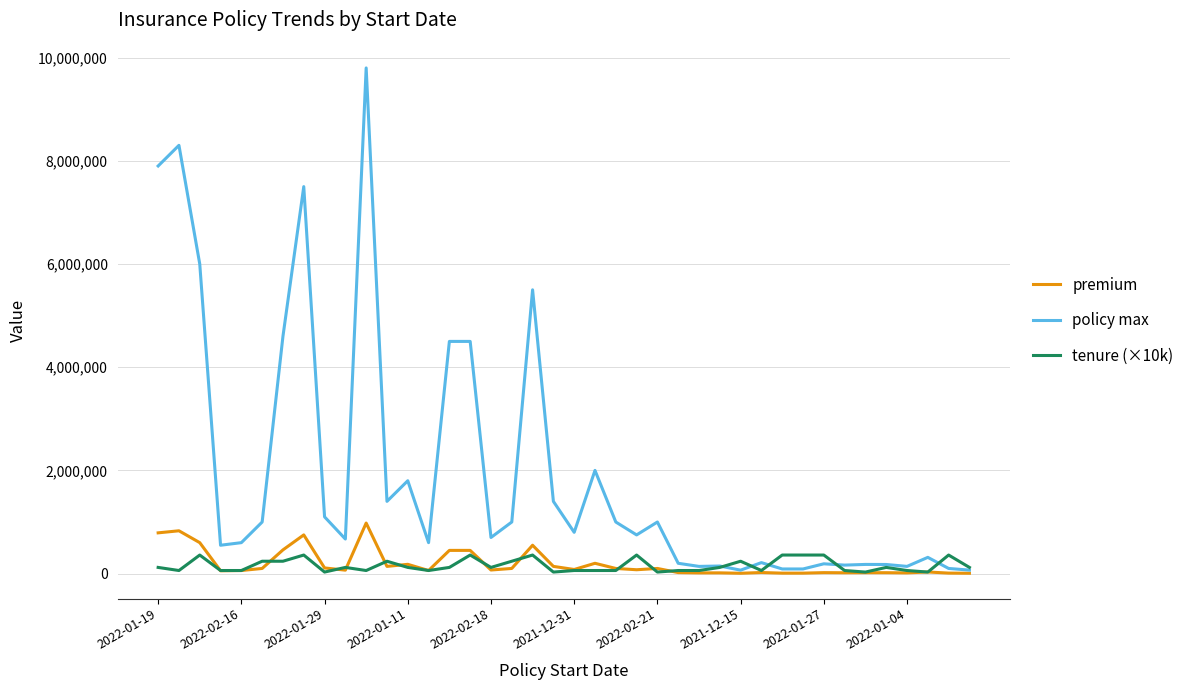

What are all the series names shown in the legend?

premium, policy max, tenure (×10k)